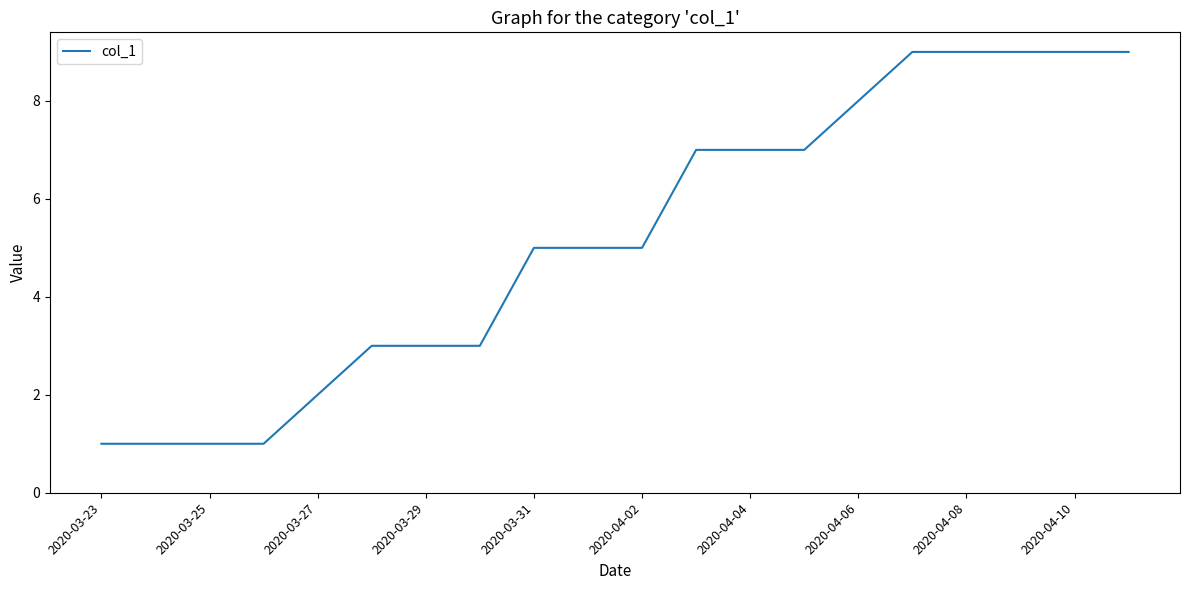

What is the maximum value shown in the chart?

9